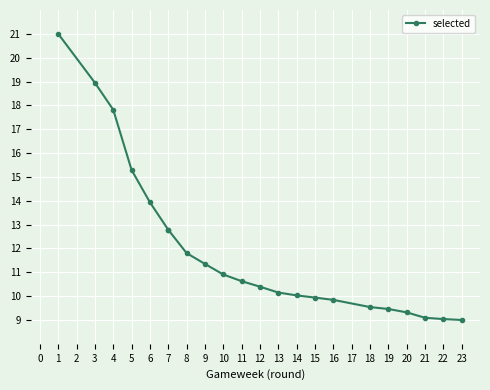

Does the chart display data point markers on the line(s)?

Yes